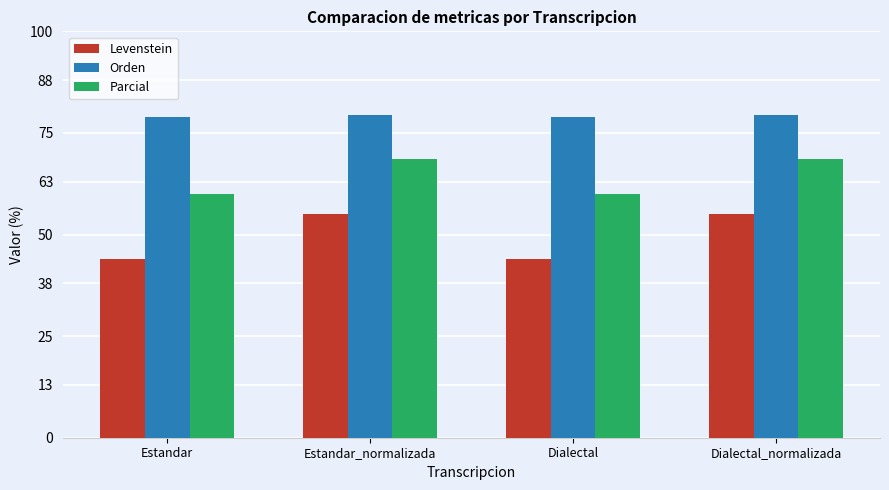

Rank the series at Dialectal from highest to lowest value.

Orden, Parcial, Levenstein